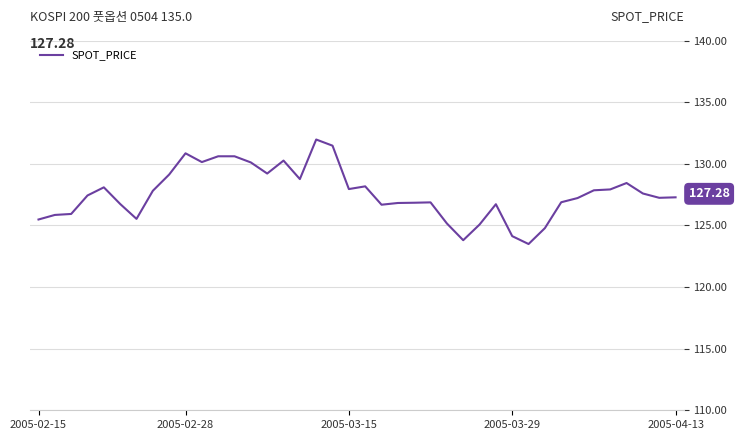

What is the difference between the maximum and minimum values?

8.5